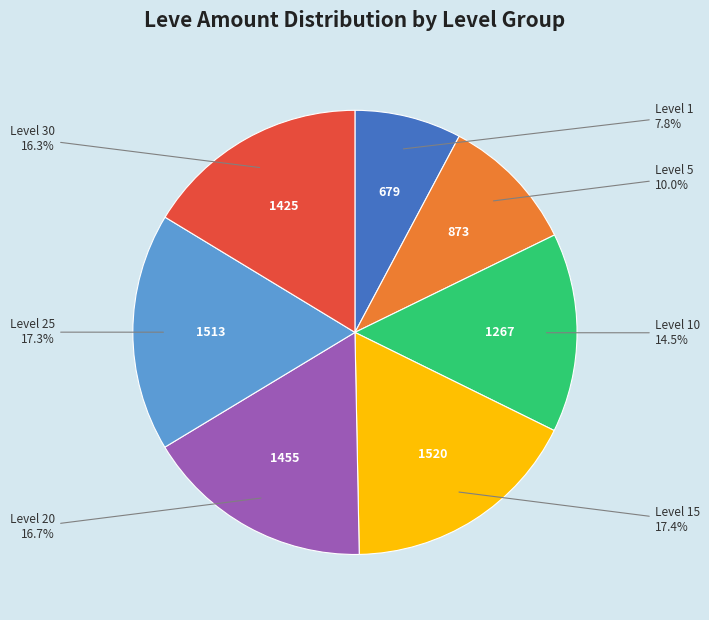

Is there any slice that represents more than half of the pie?

No